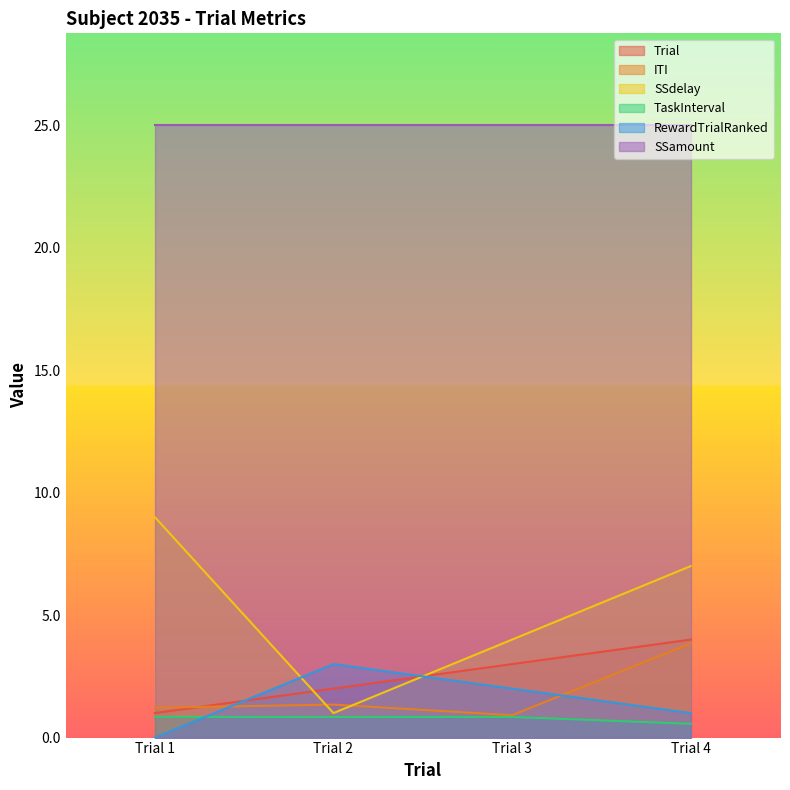

The value of TaskInterval at Trial 4 is 0.2. True or false?

False